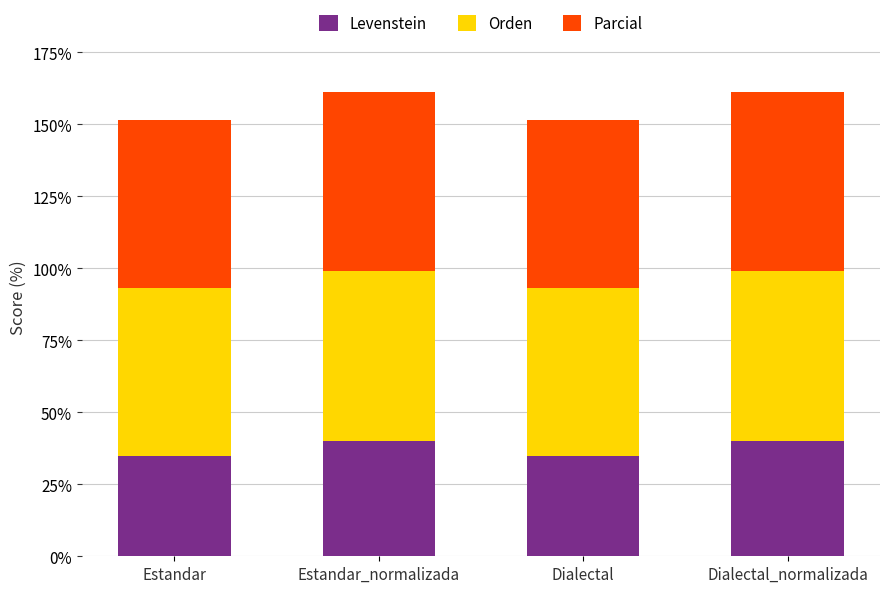

What is the average value of the Levenstein series?

37.3